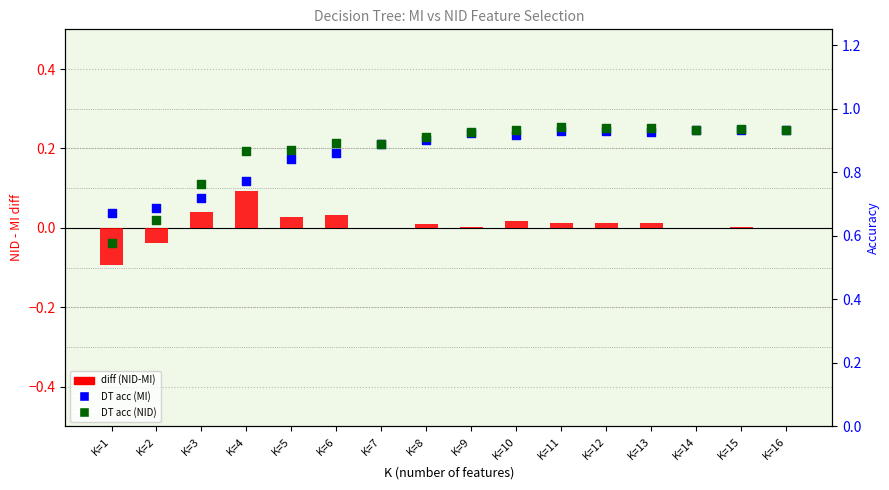

What are all the series names shown in the legend?

diff (NID-MI), DT acc (MI), DT acc (NID)